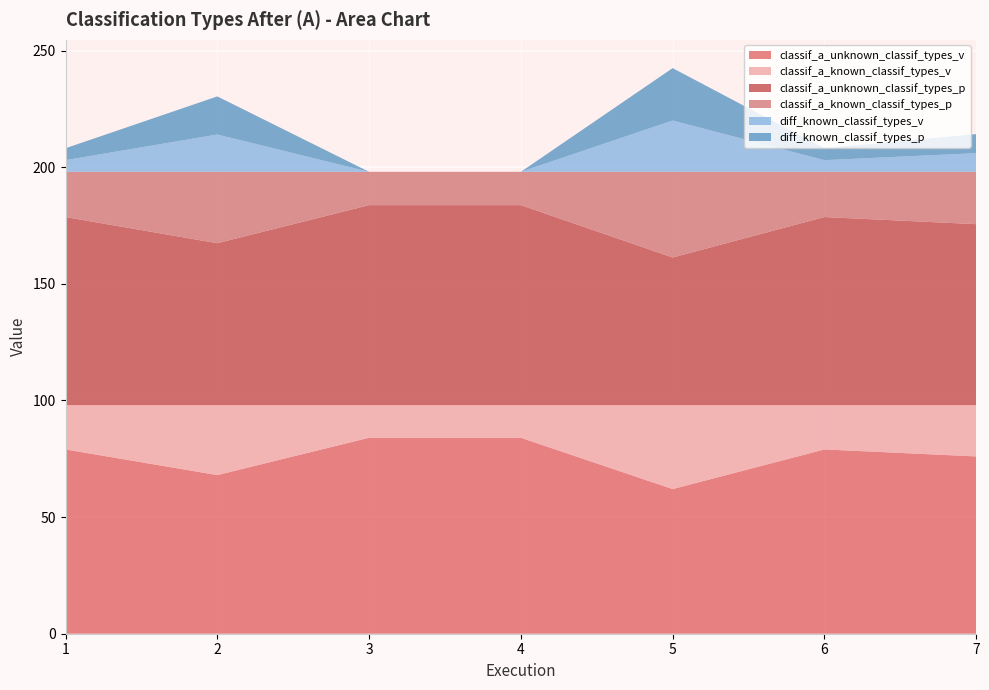

Reading right to left, what are all the values shown in this chart?

classif_a_unknown_classif_types_v: 76.0	79.0	62.0	84.0	84.0	68.0	79.0
classif_a_known_classif_types_v: 22.0	19.0	36.0	14.0	14.0	30.0	19.0
classif_a_unknown_classif_types_p: 77.6	80.6	63.3	85.7	85.7	69.4	80.6
classif_a_known_classif_types_p: 22.4	19.4	36.7	14.3	14.3	30.6	19.4
diff_known_classif_types_v: 8.0	5.0	22.0	0.0	0.0	16.0	5.0
diff_known_classif_types_p: 8.2	5.1	22.4	0.0	0.0	16.3	5.1